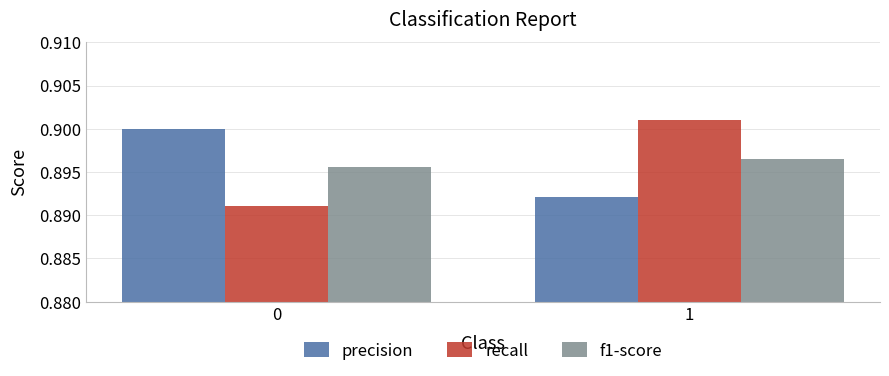

At which category is the sum across all series the highest?

1